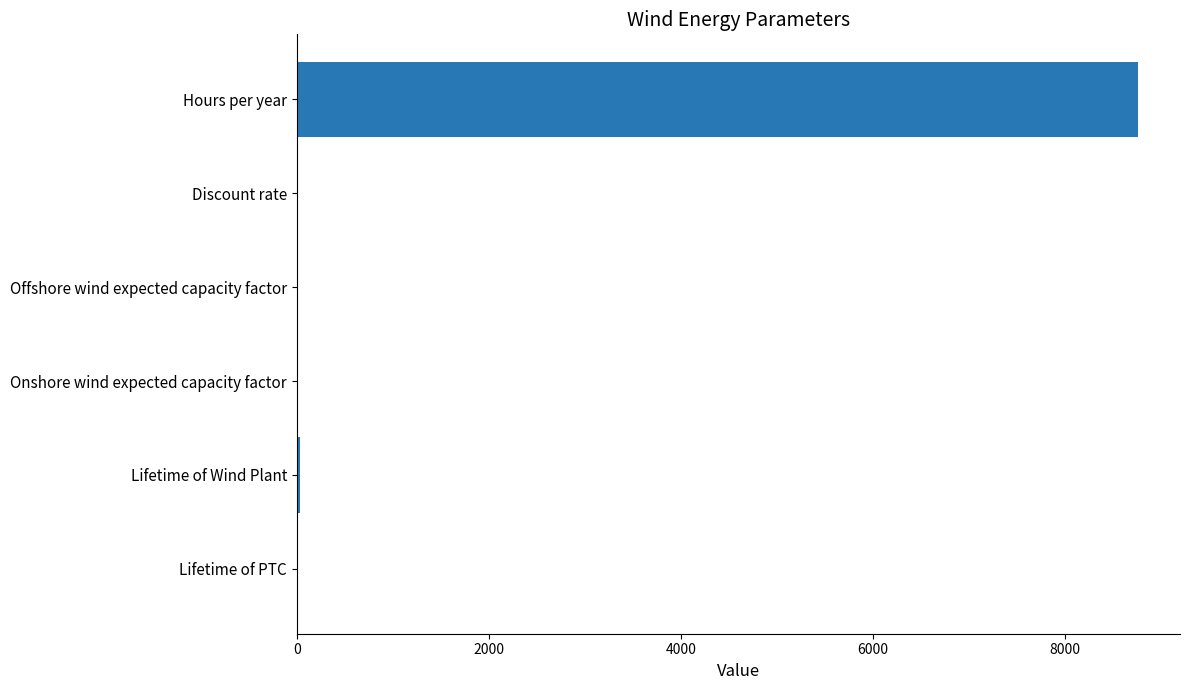

Read the value at Hours per year.

8760.0